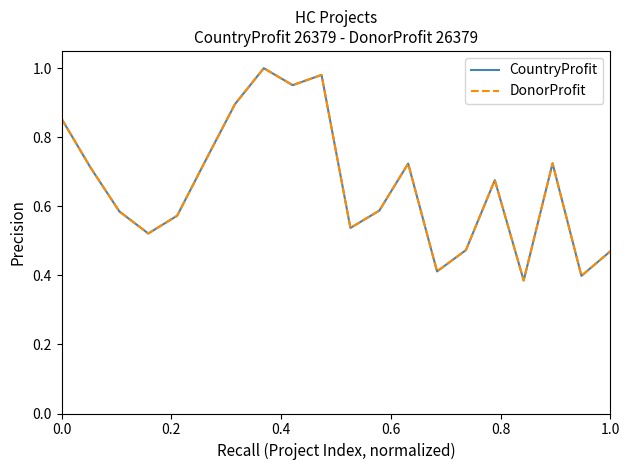

How many interior local valleys does the DonorProfit series have?

6